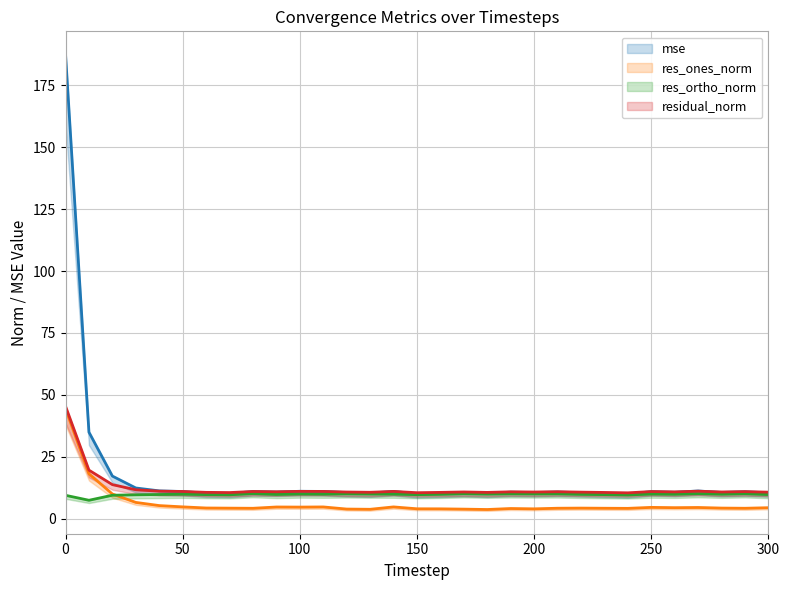

What is the value of the res_ones_norm point at the 30th from the left?

4.2